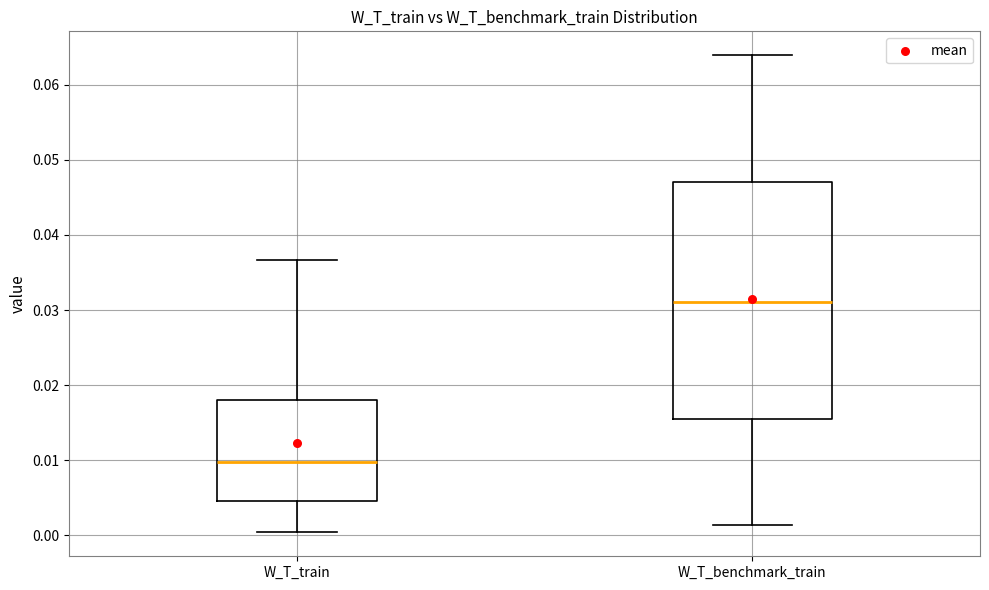

Reading left to right, transcribe this box plot: for each box, give where its median line is, the range the box spans, and where its two whiskers end, as read against the y-axis. The values are not printed on the chart, so give them approximately, as read against the axis.

W_T_train: median 0.010, box 0.005 to 0.018, whiskers 0.000 to 0.037
W_T_benchmark_train: median 0.031, box 0.015 to 0.047, whiskers 0.001 to 0.064